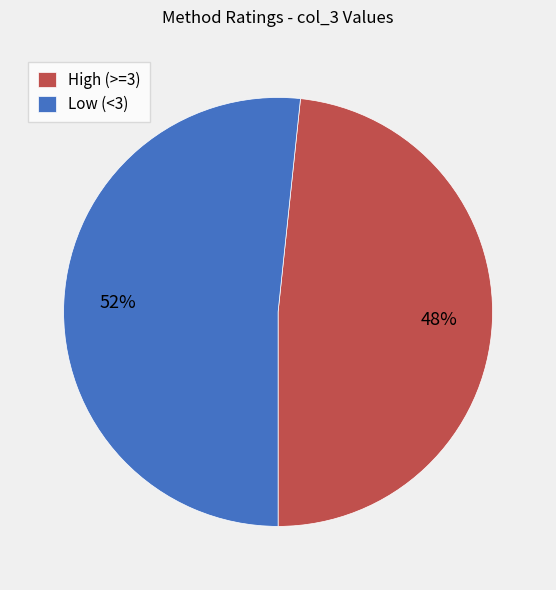

To the nearest percent, what is the average slice percentage?

50%